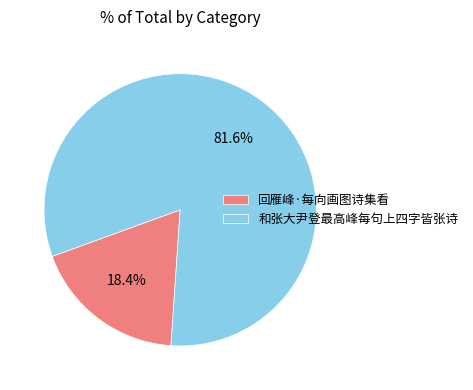

To the nearest percent, what is the average slice percentage?

50%